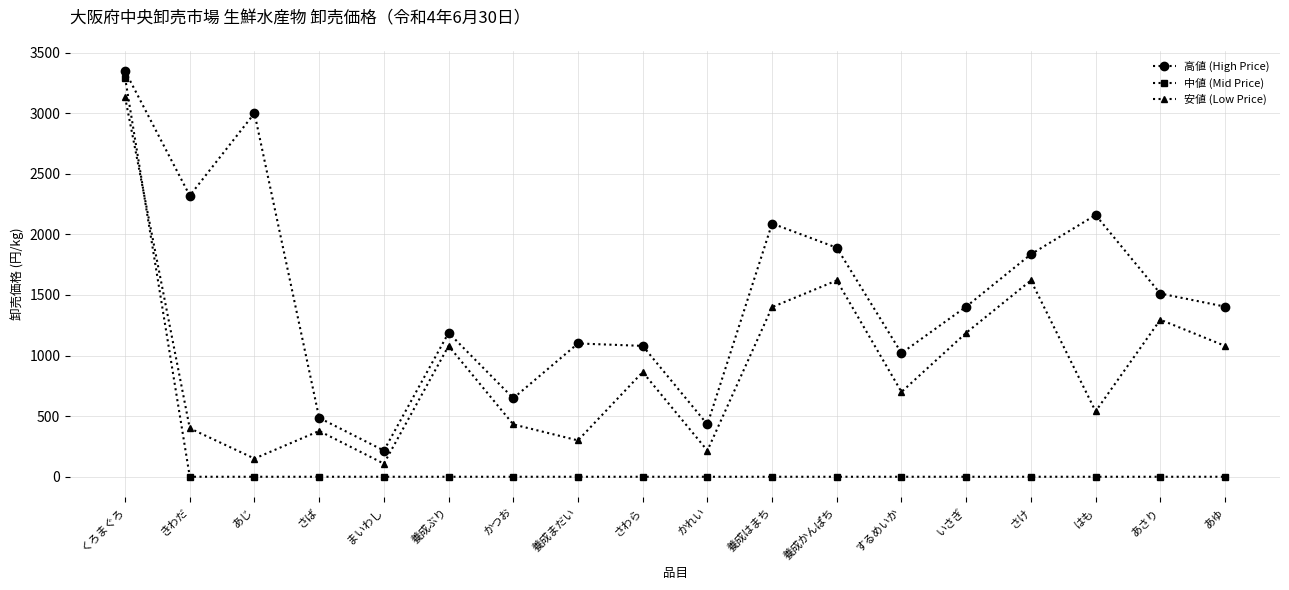

The 高値 (High Price) series shows 1080 at さわら. True or false?

True